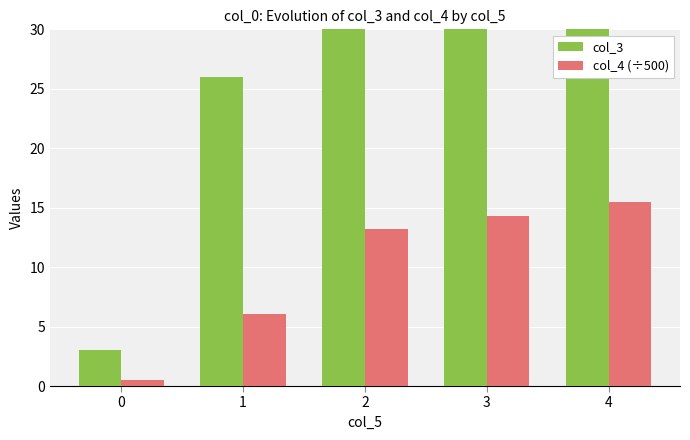

How many bars are there in total?

10